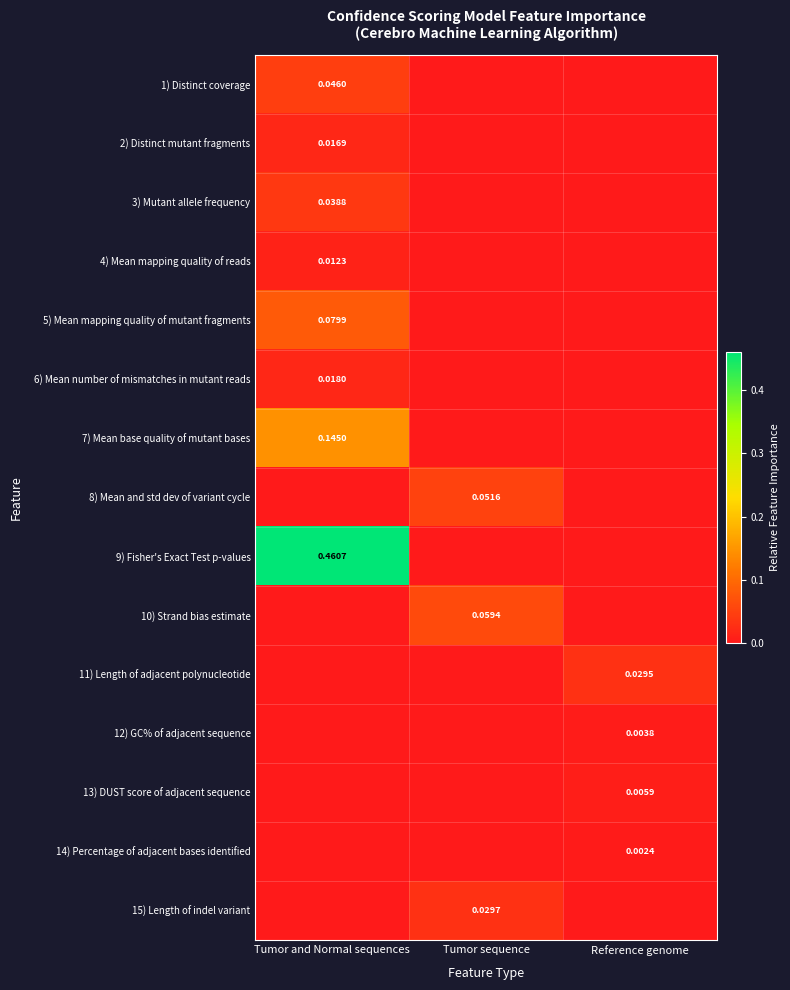

At which category is the sum across all series the highest?

Tumor and Normal sequences